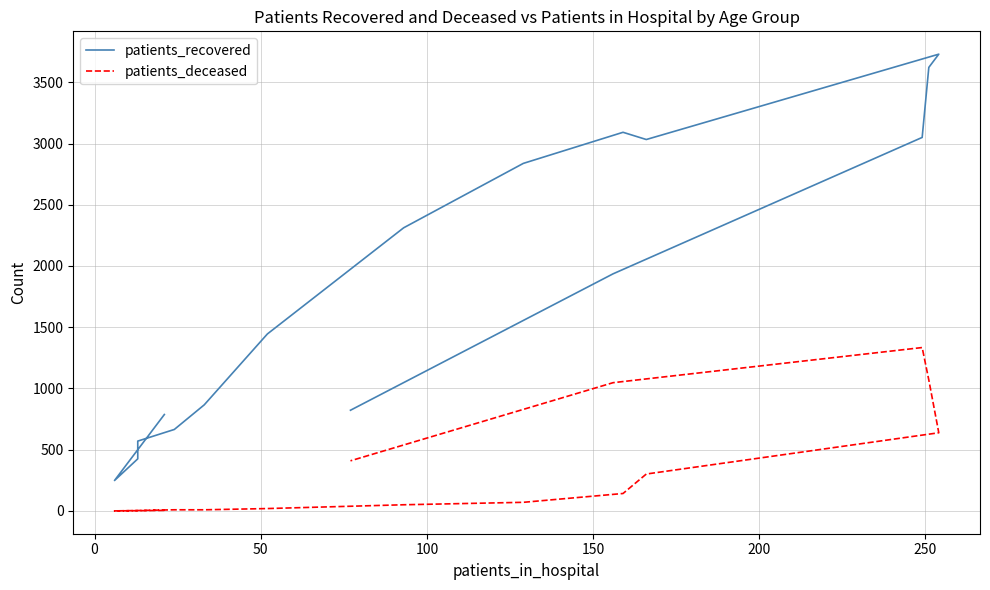

At 100, list the series in order from largest to smallest.

patients_recovered, patients_deceased